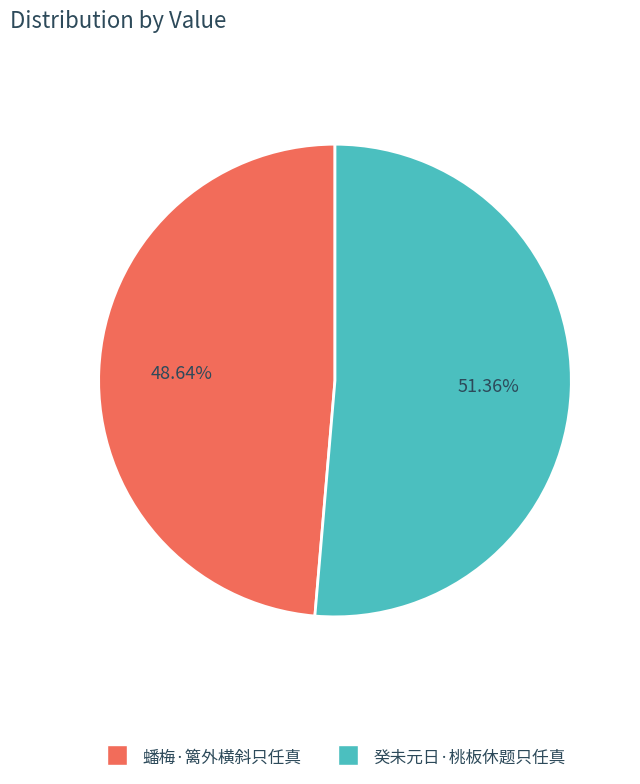

Is it true that 蟠梅·篱外横斜只任真 is 38% of the pie?

False